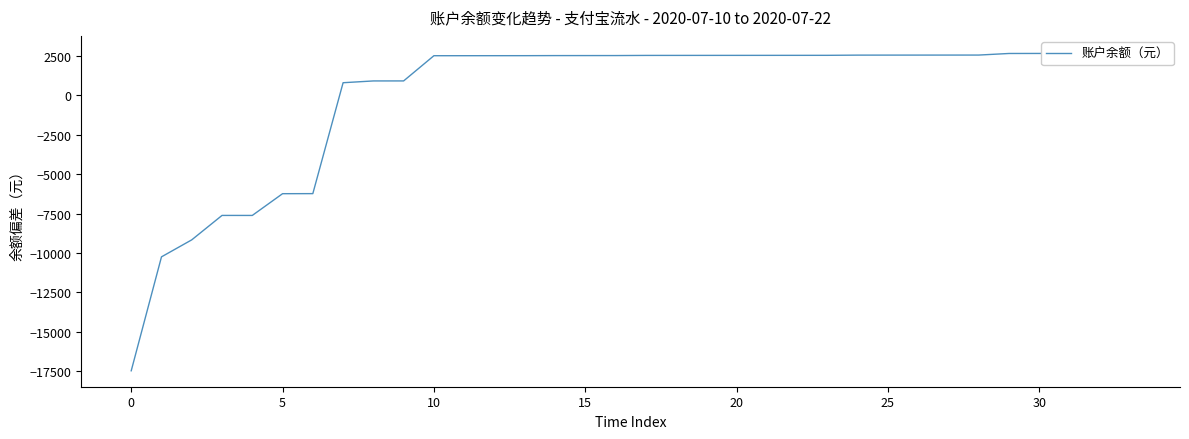

How many values are above zero?

27